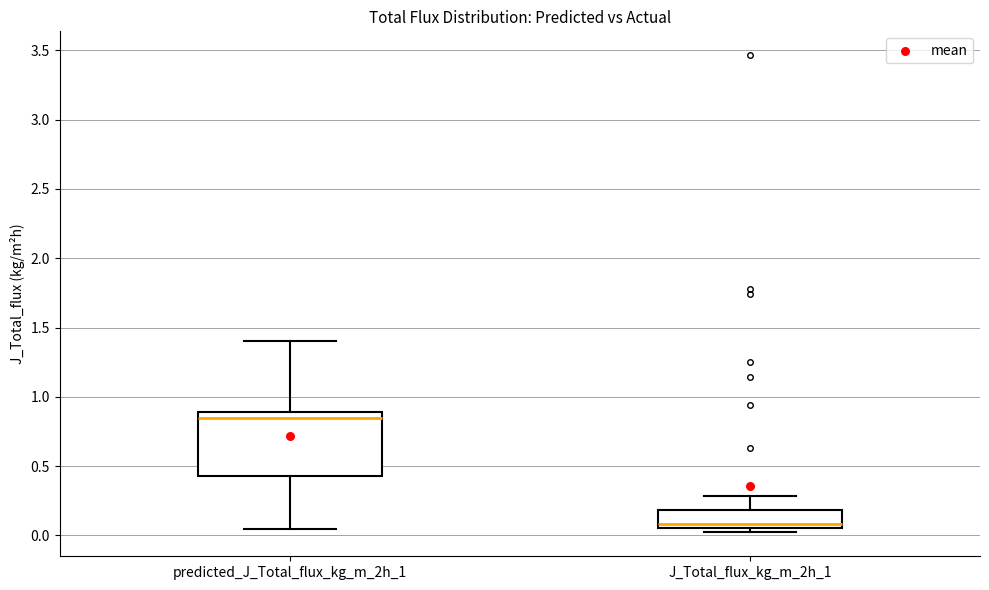

Which box is the tallest, from its lower edge to its upper edge?

predicted_J_Total_flux_kg_m_2h_1